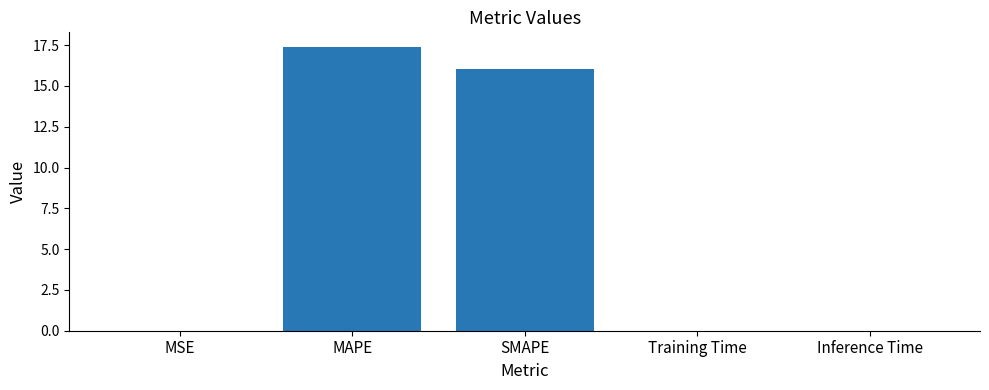

Which has a higher value, MAPE or SMAPE?

MAPE